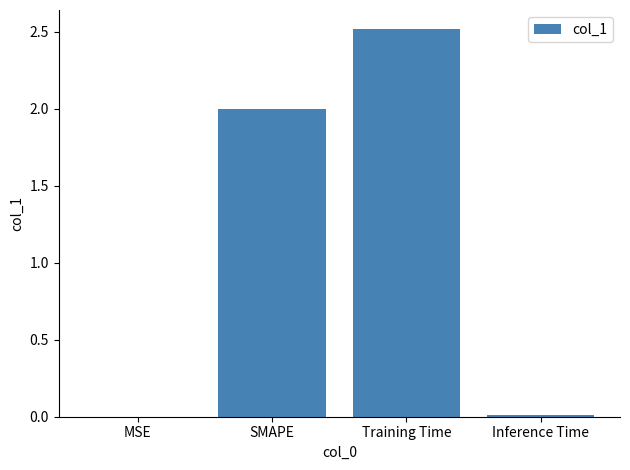

What is the sum of all values?

4.5